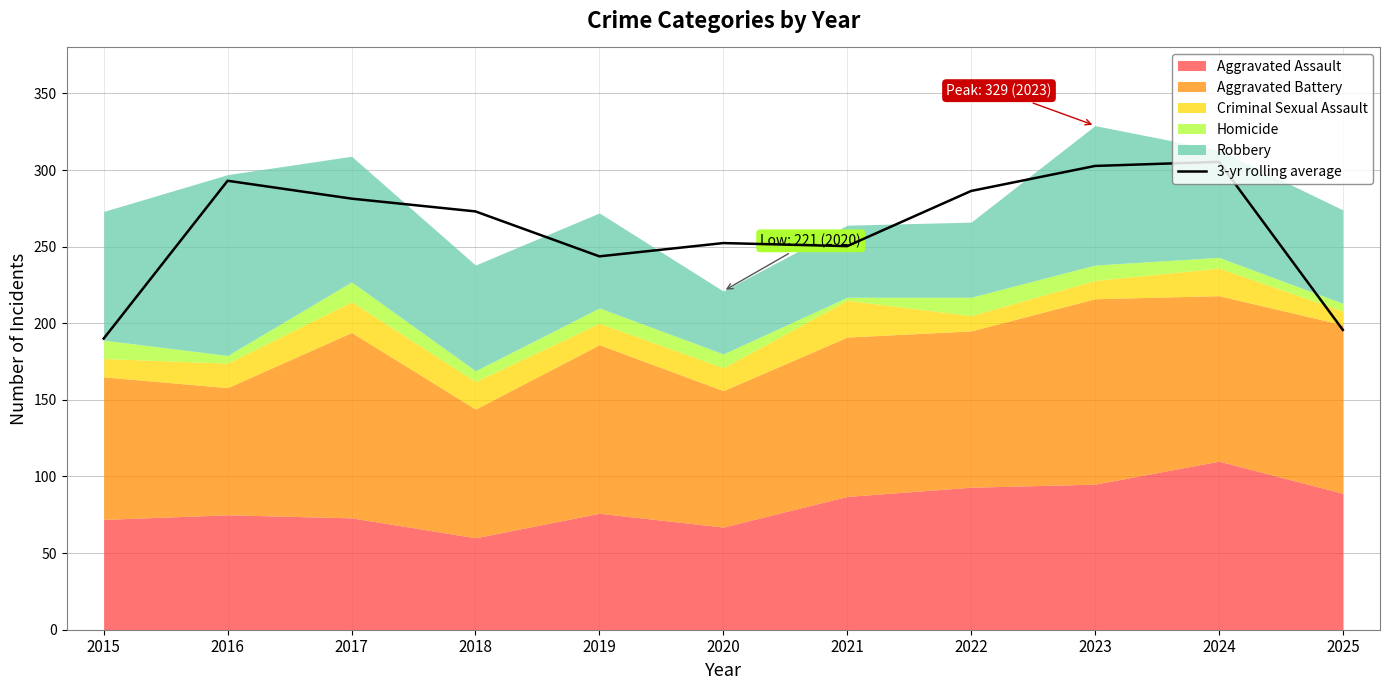

Is it true that the value at 2019 is 243.7?

True